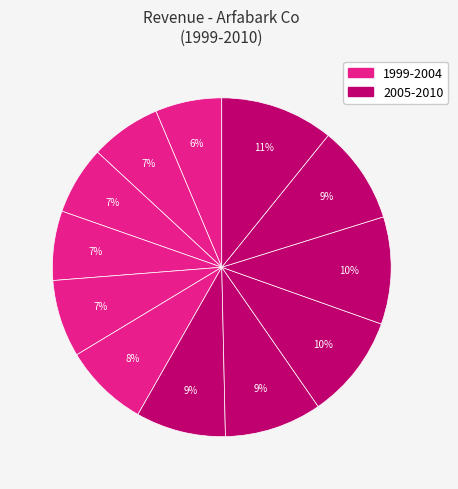

How many slices are in this pie chart?

12